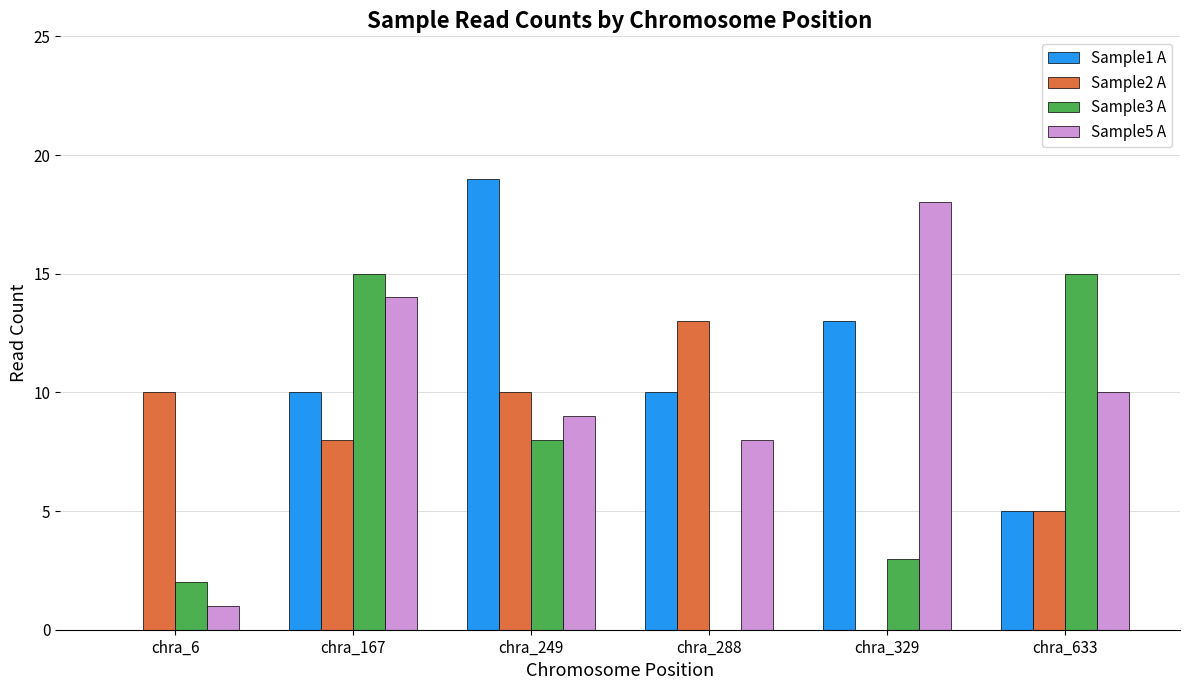

The Sample5 A series shows 10 at chra_633. True or false?

True